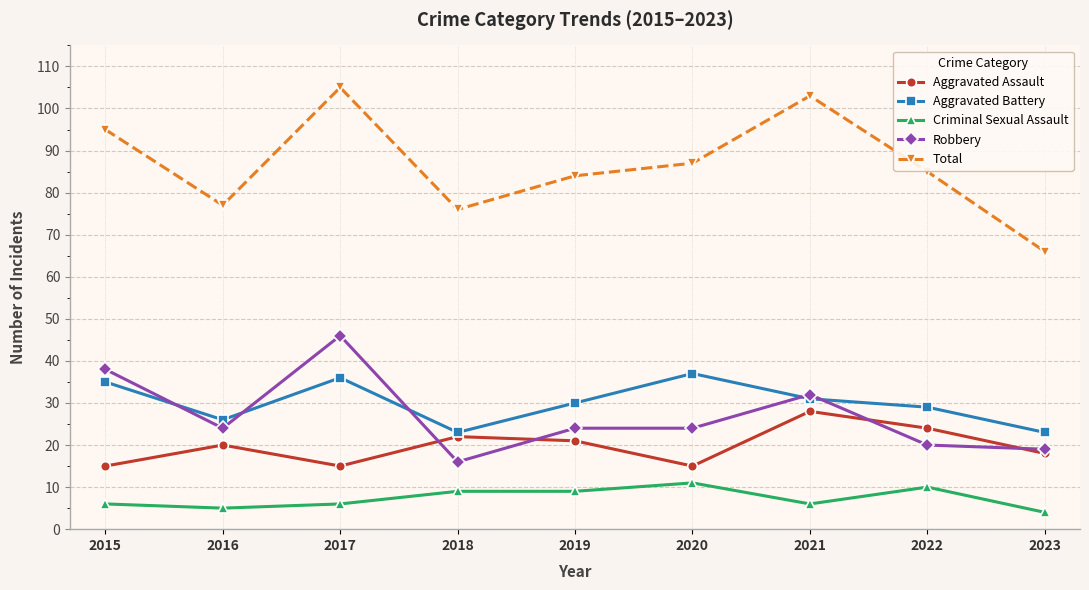

What is the difference between the second highest and minimum values in the Criminal Sexual Assault series?

6